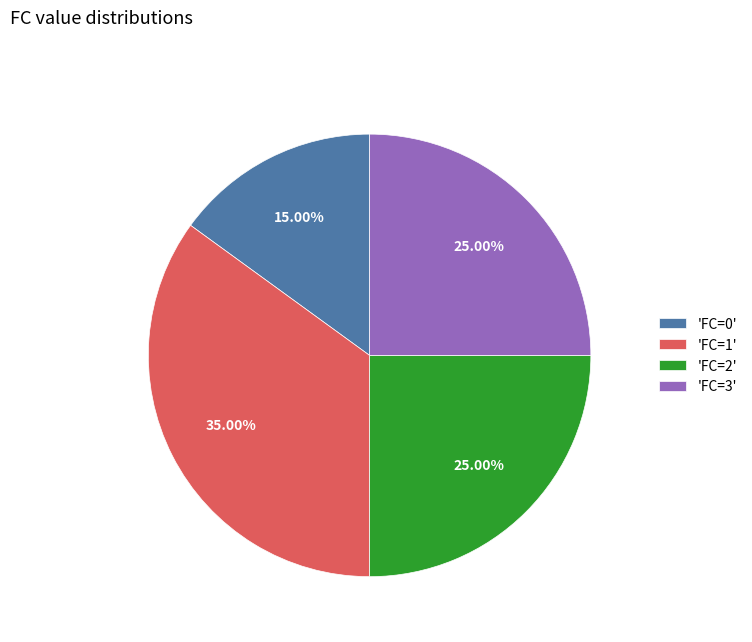

Which has a higher value, 'FC=0' or 'FC=2'?

'FC=2'